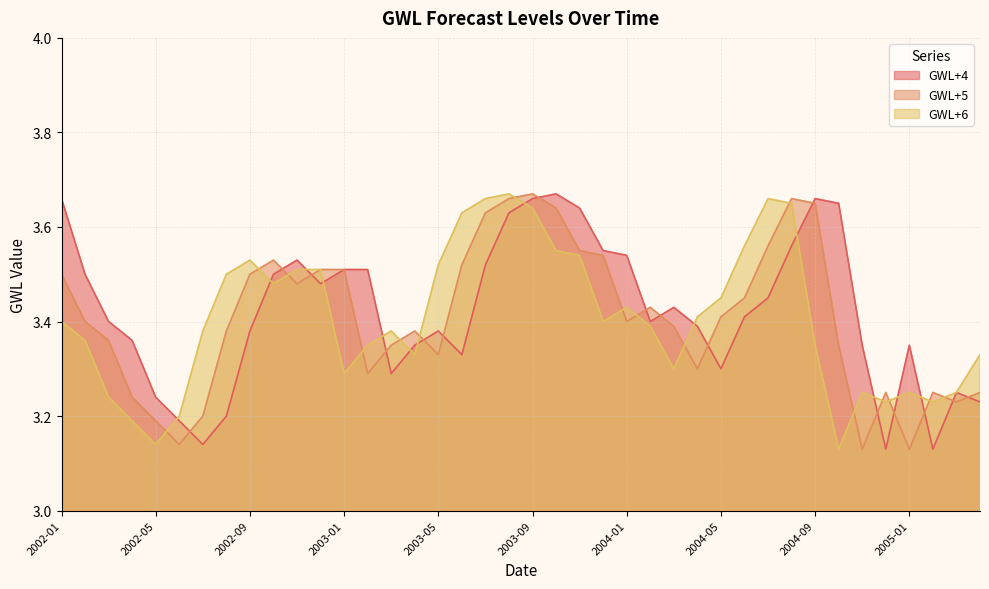

What are all the series names shown in the legend?

GWL+4, GWL+5, GWL+6